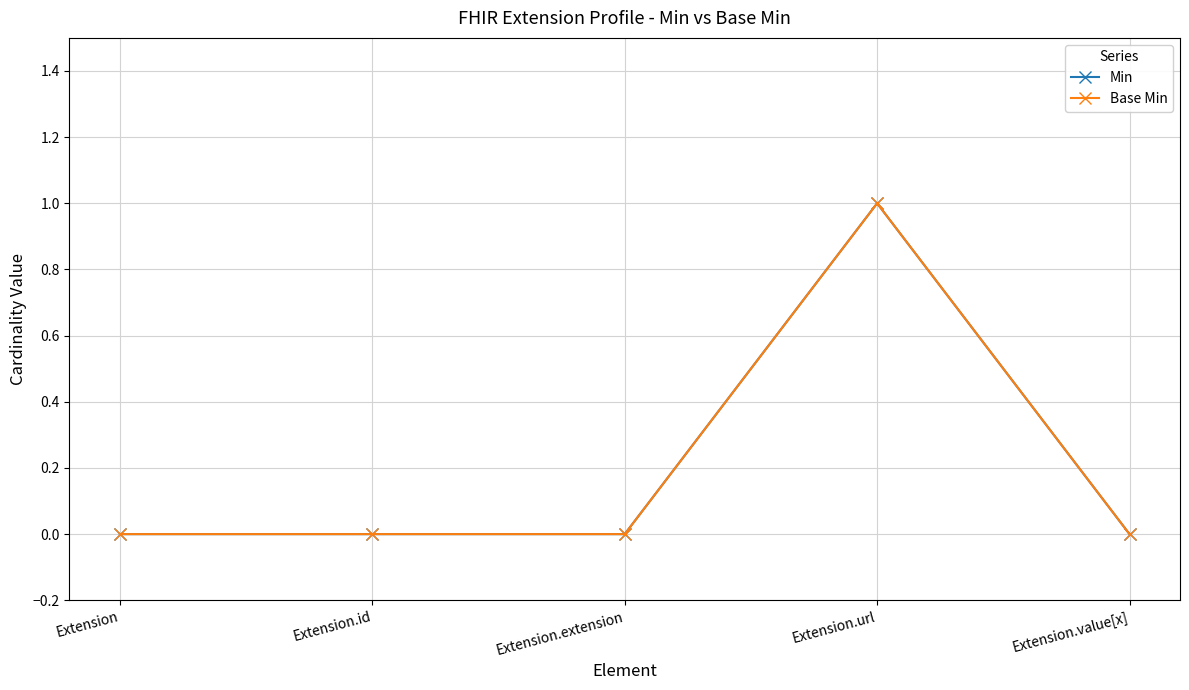

Is this an area chart (filled region under the line)?

No